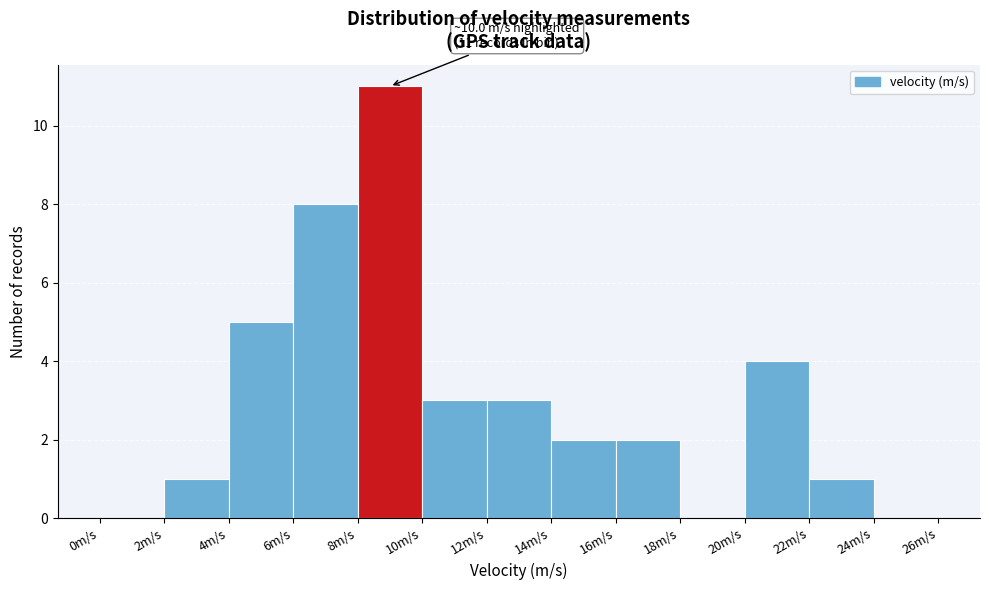

Which range on the x-axis has the tallest bar?

8 to 10